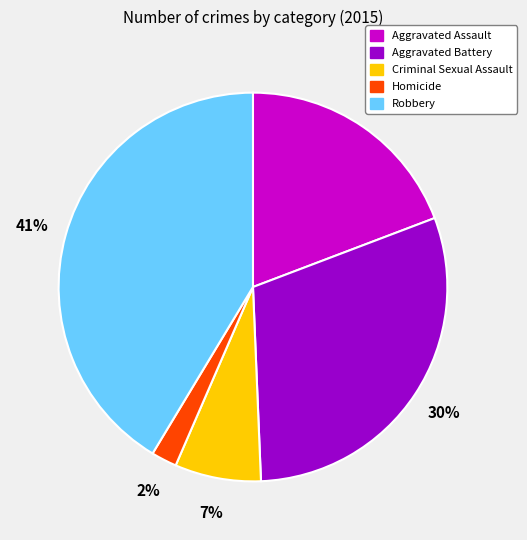

Count the number of slices in the pie.

5